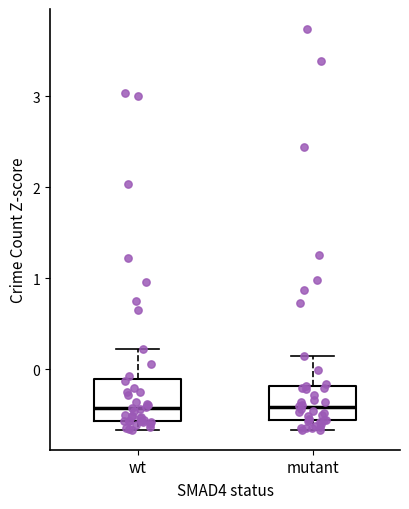

Where does the median line of the box for wt sit on the y-axis? The values are not printed on the chart, so give them approximately, as read against the axis.

-0.4